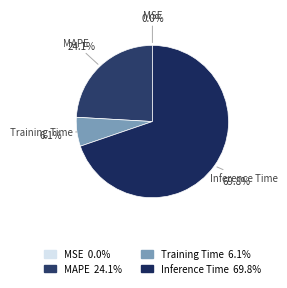

To the nearest percent, what is the difference between the largest and smallest slice percentages?

70%